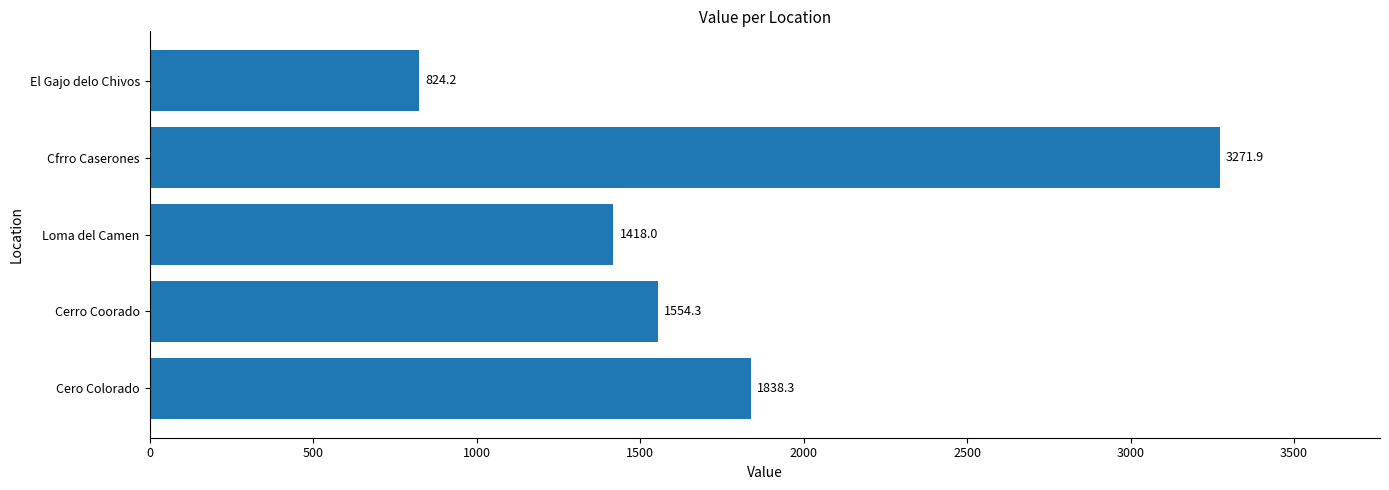

What is the change in value from Cerro Coorado to El Gajo delo Chivos?

-730.1